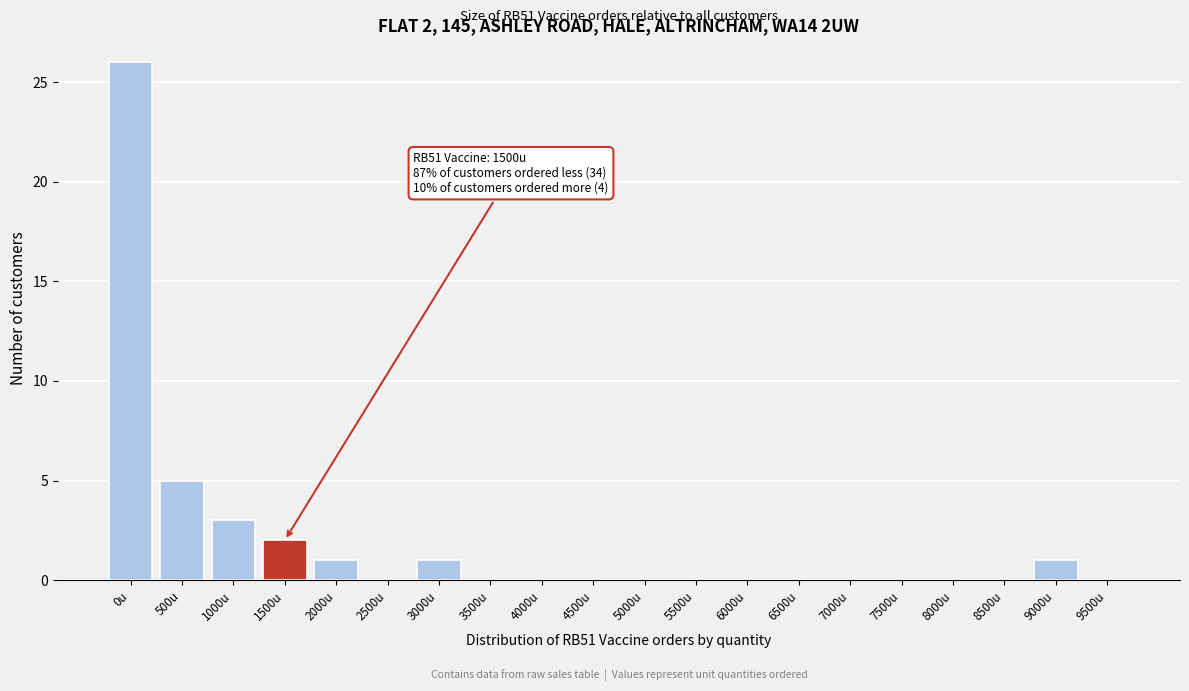

Reading right to left, what are all the values shown in this chart?

9500u=0	9000u=1	8500u=0	8000u=0	7500u=0	7000u=0	6500u=0	6000u=0	5500u=0	5000u=0	4500u=0	4000u=0	3500u=0	3000u=1	2500u=0	2000u=1	1500u=2	1000u=3	500u=5	0u=26